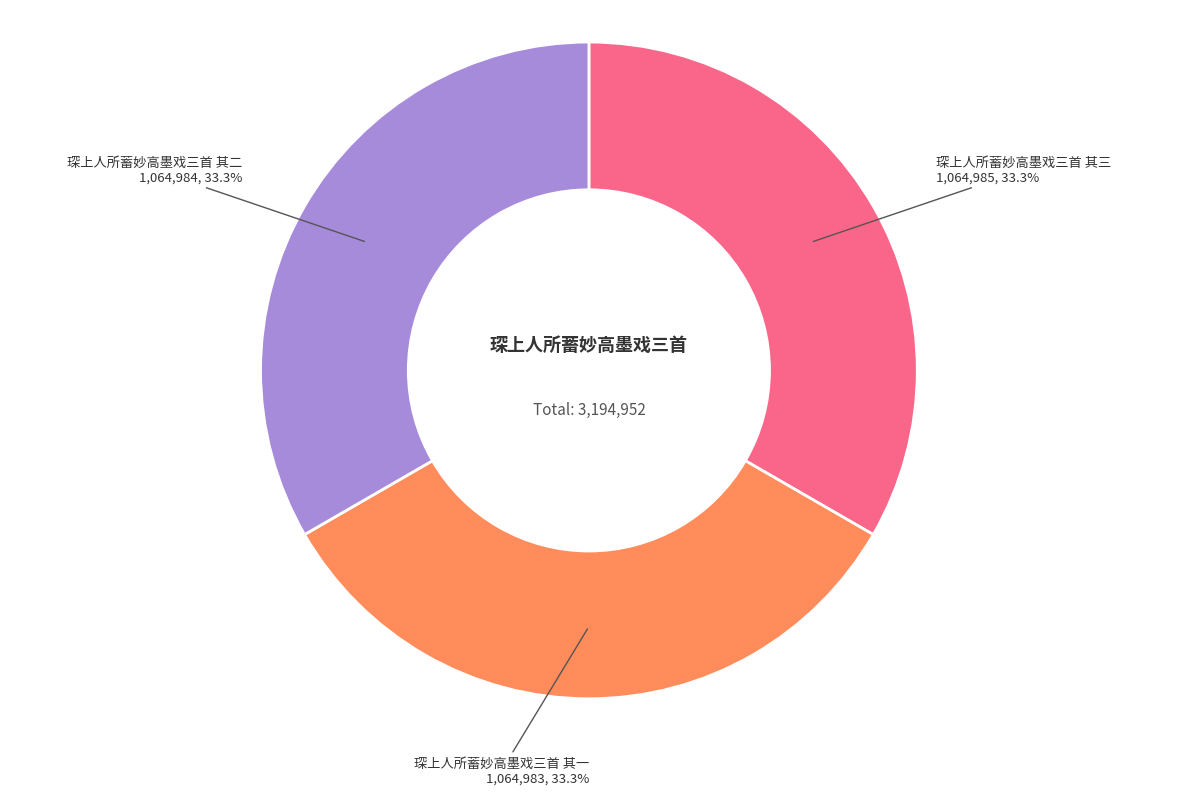

Is there a majority slice in this chart?

No